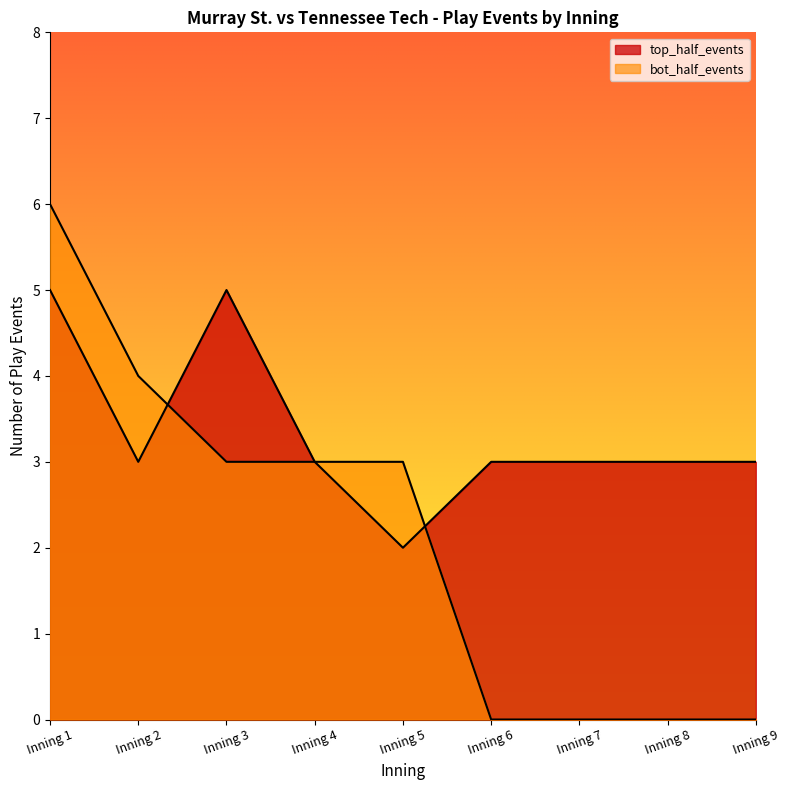

Which series has the widest spread of values?

bot_half_events